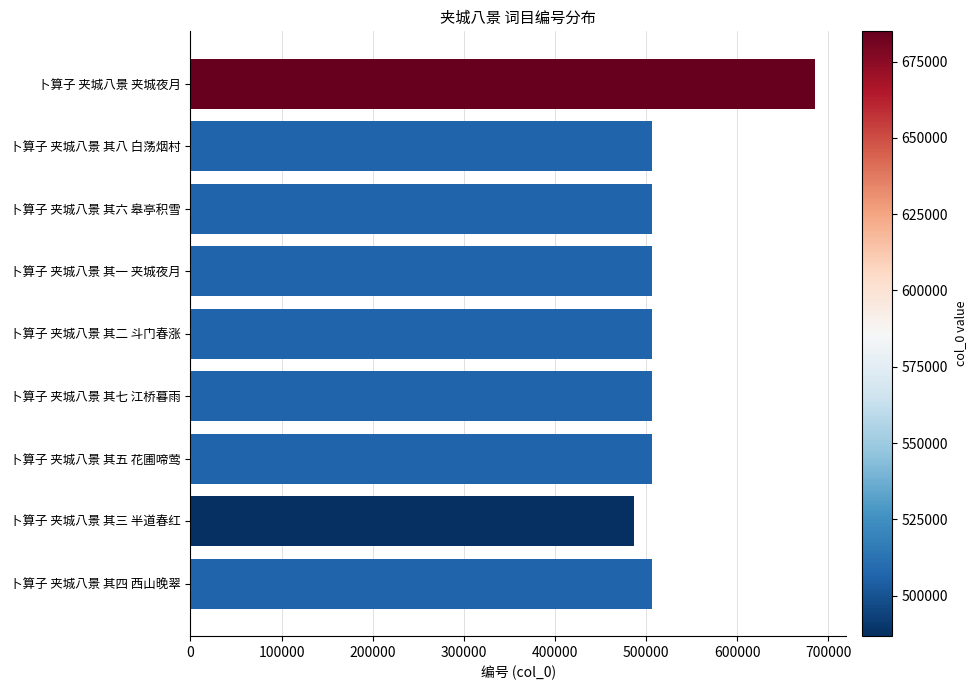

Which label corresponds to the smallest value in the chart?

卜算子 夹城八景 其三 半道春红